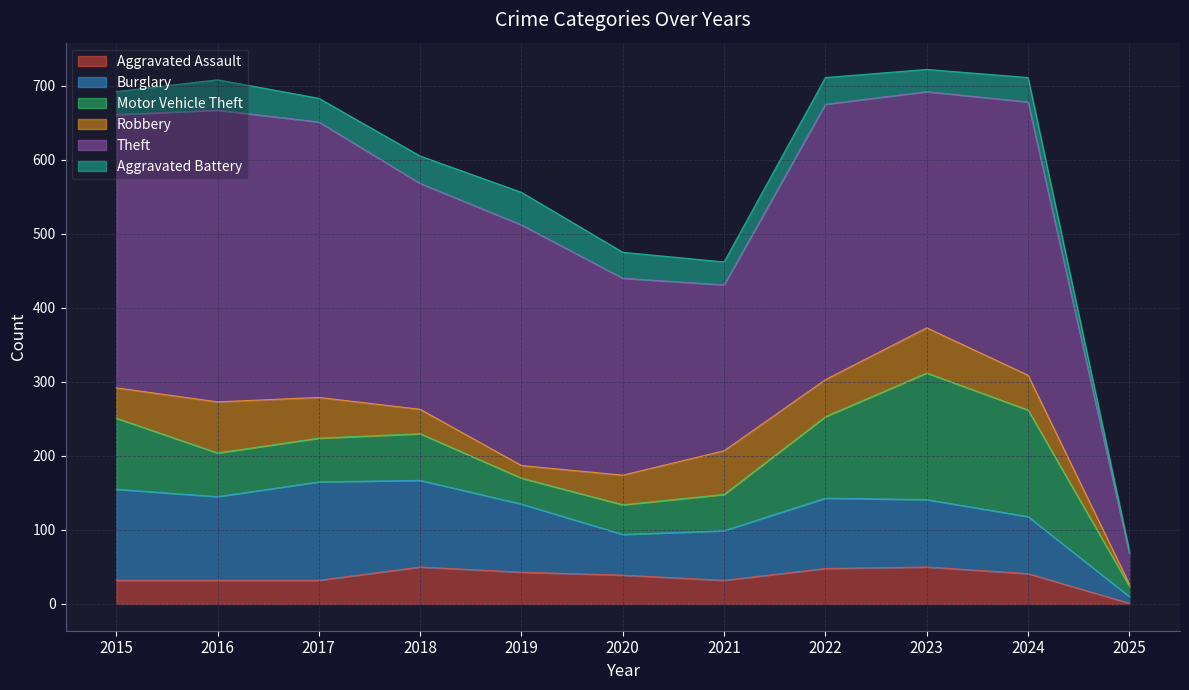

Which series has the largest total across all categories?

Theft